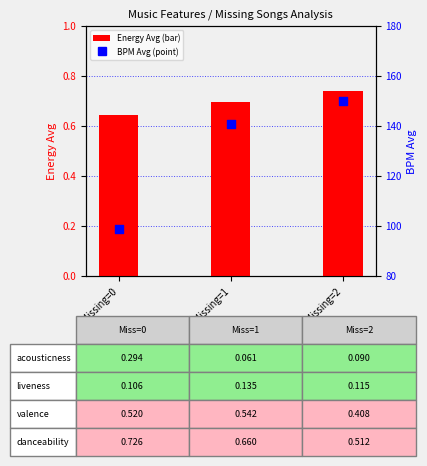

Which series contains the highest Y value?

BPM Avg